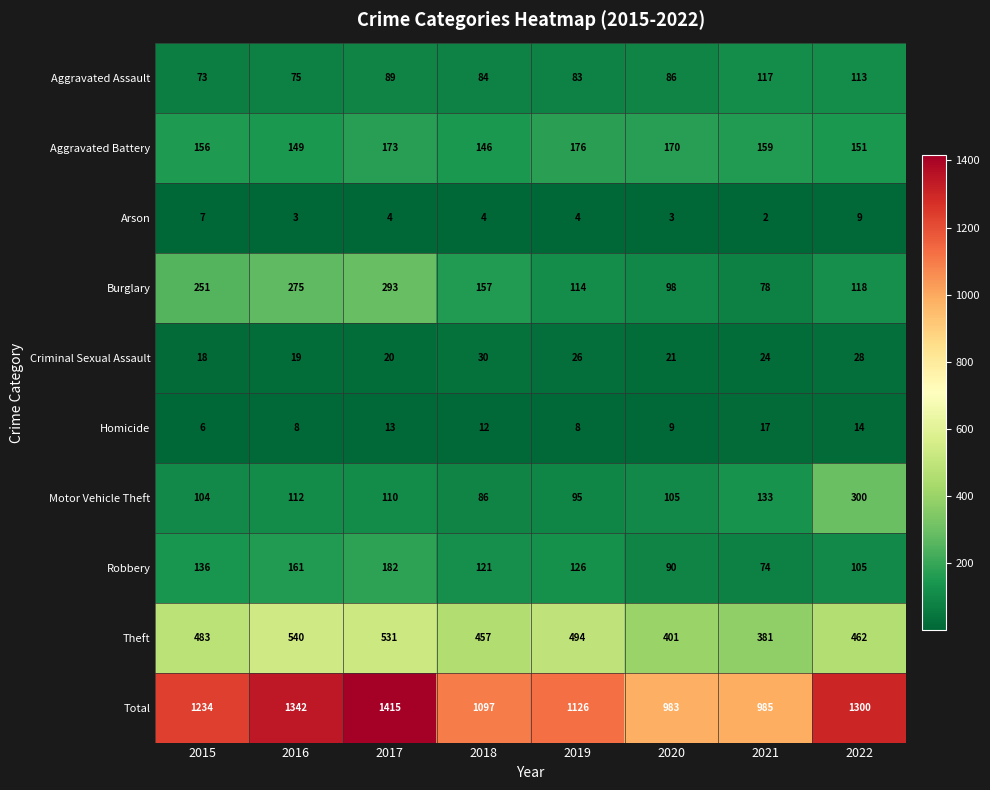

What is the spread (max minus min) of values at 2016?

1339